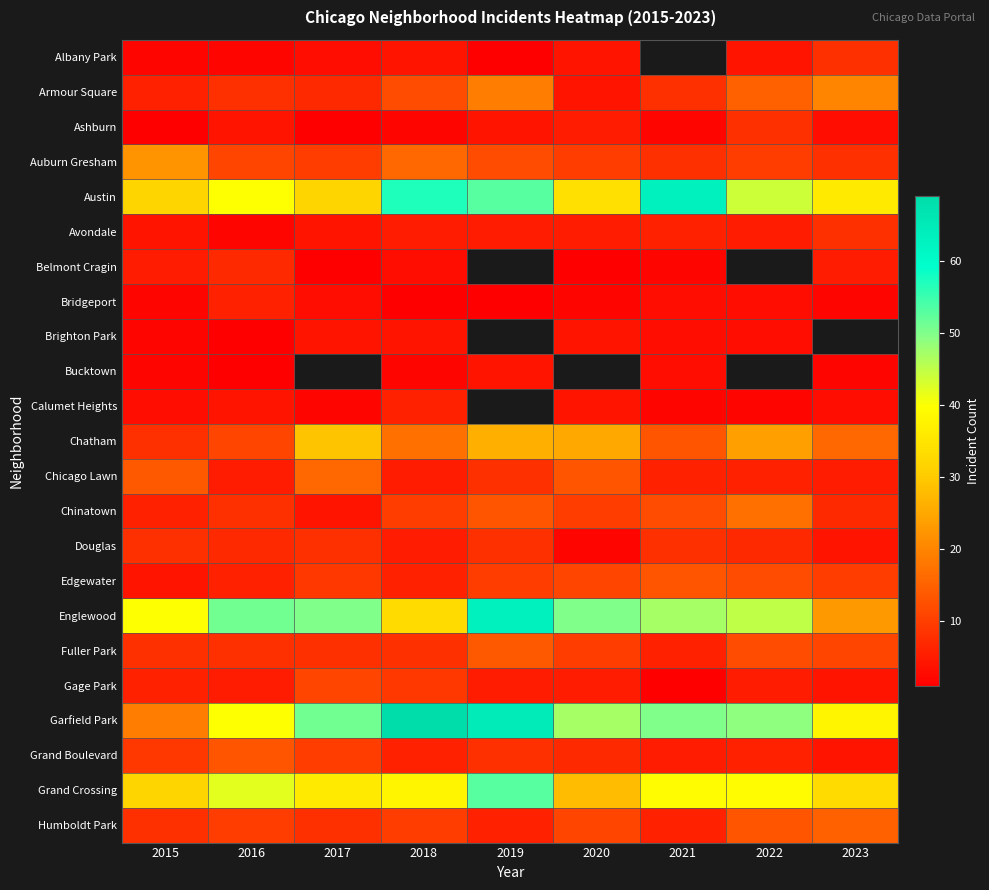

What is the difference between the Bridgeport values at 2019 and 2023?

1.0